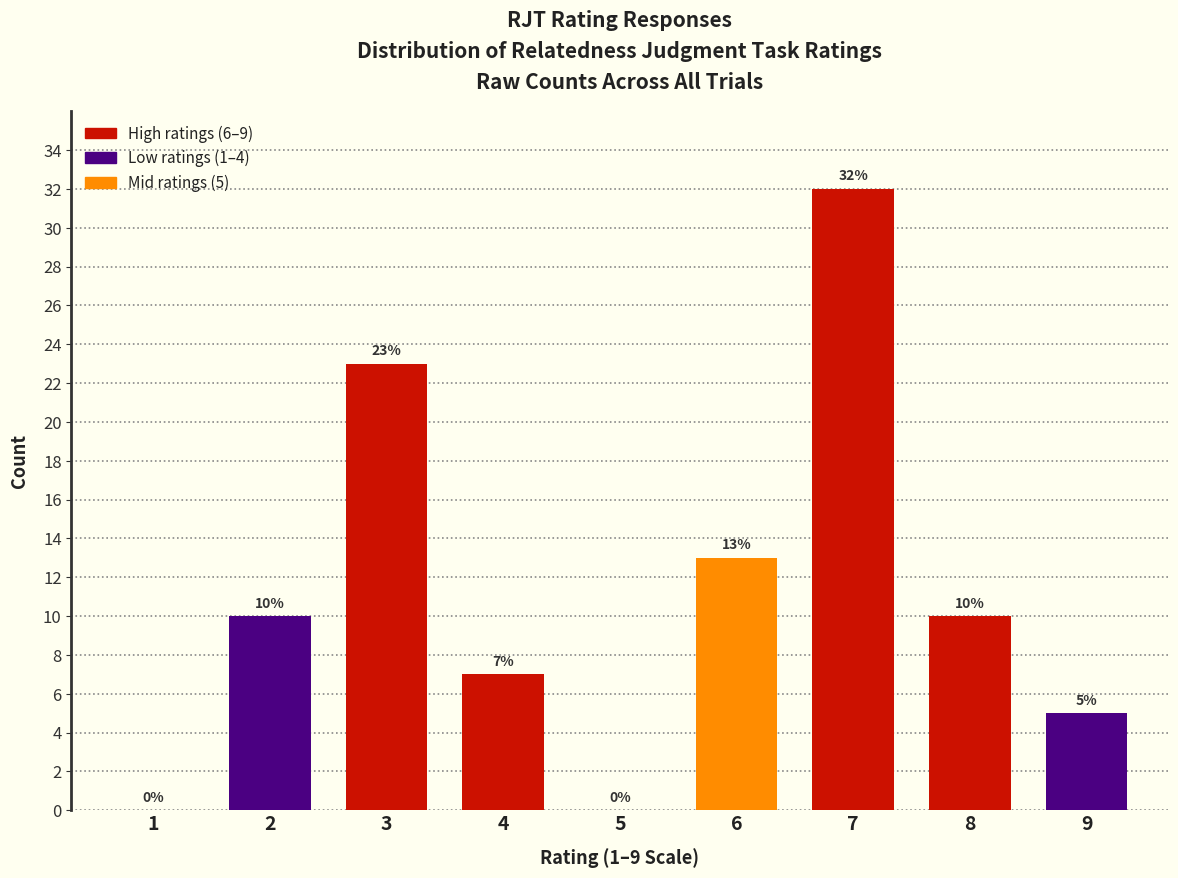

Reading left to right, extract all data points from this chart.

1=0	2=10	3=23	4=7	5=0	6=13	7=32	8=10	9=5